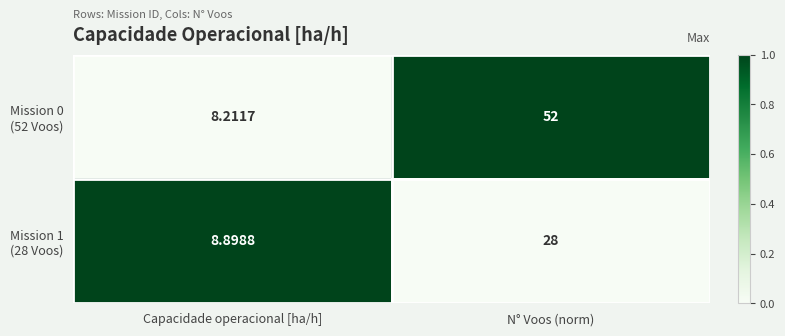

Which label corresponds to the largest value in the chart?

N° Voos (norm)